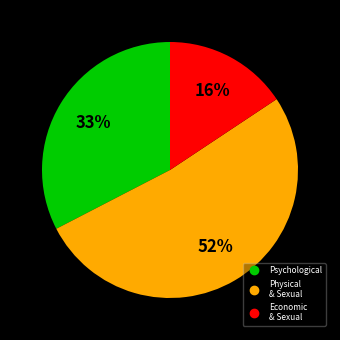

How many slices are in this pie chart?

3